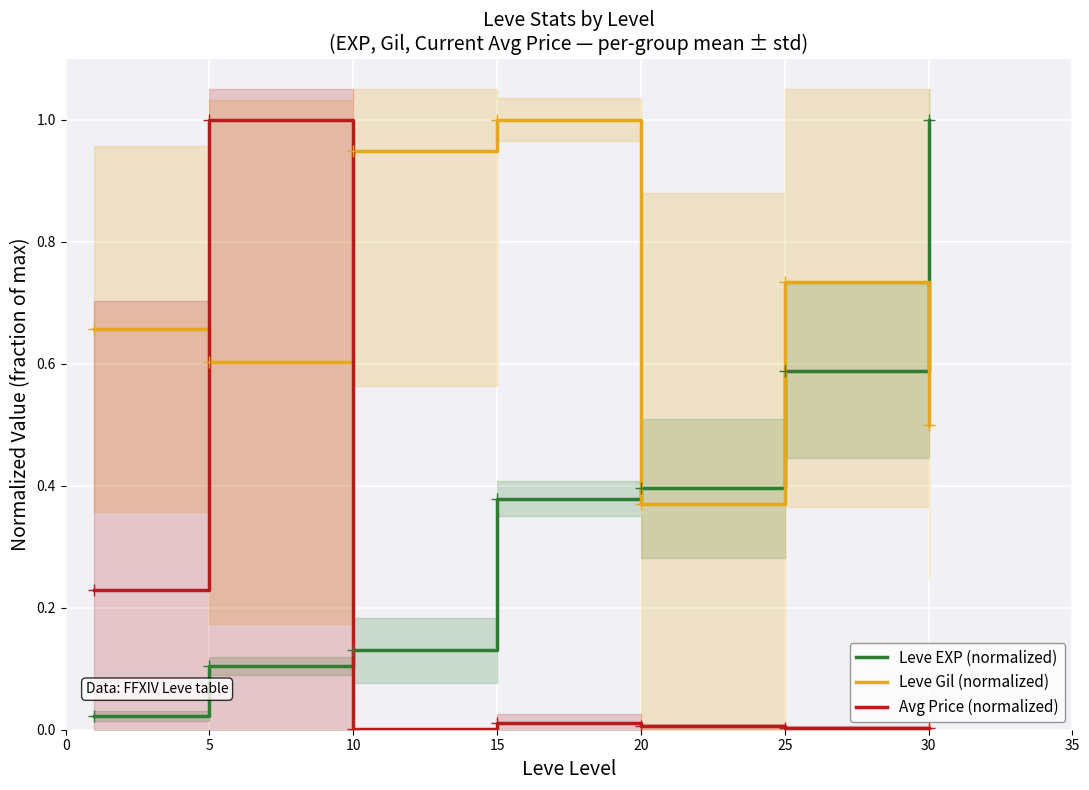

How many data points does each series have?

7